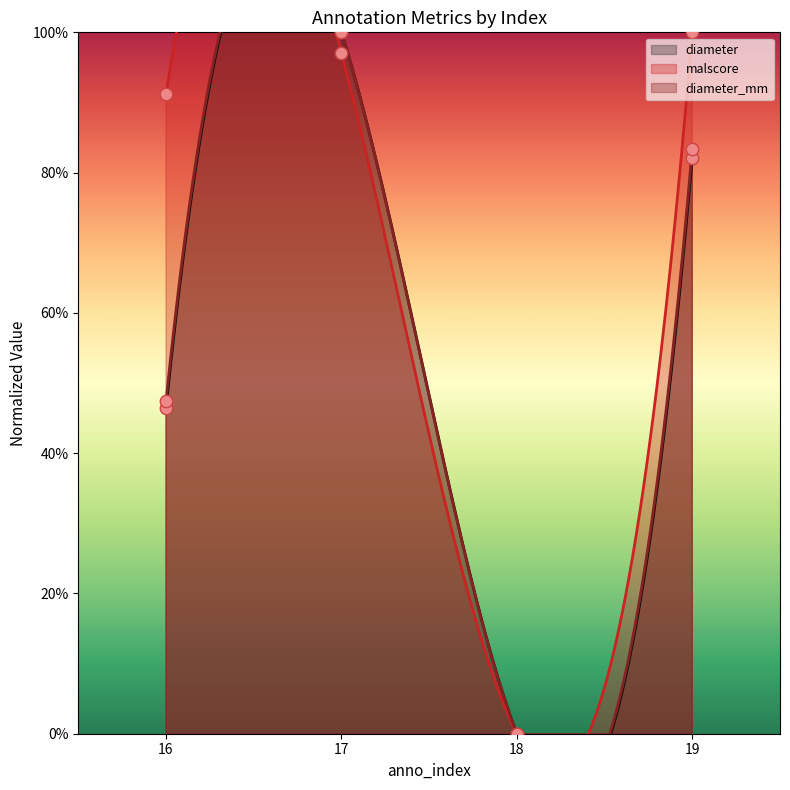

At which category is the sum across all series the highest?

17